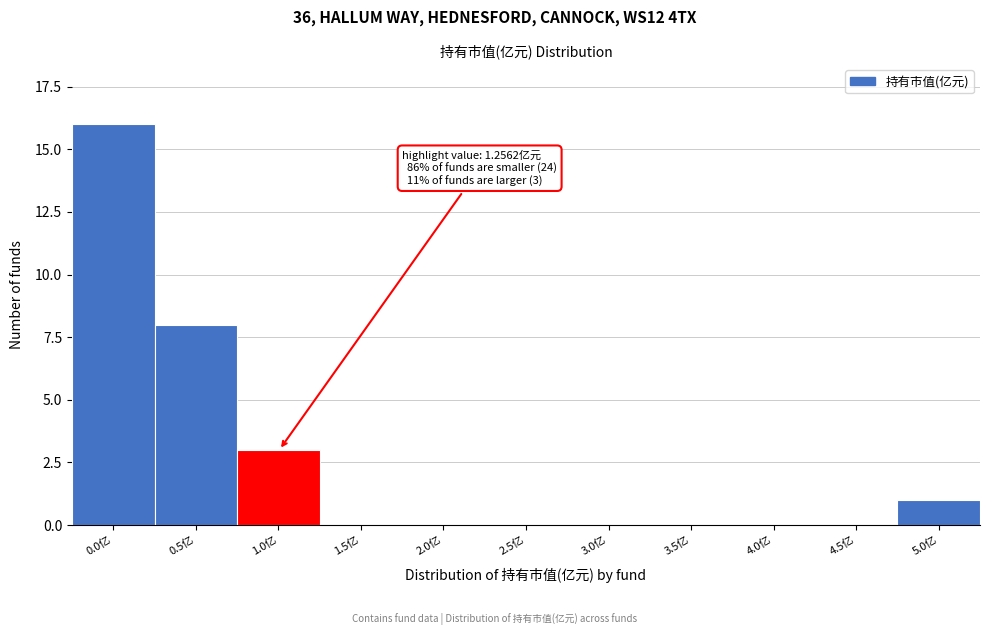

Reading left to right, what are all the values shown in this chart?

0.0亿=16	0.5亿=8	1.0亿=3	1.5亿=0	2.0亿=0	2.5亿=0	3.0亿=0	3.5亿=0	4.0亿=0	4.5亿=0	5.0亿=1